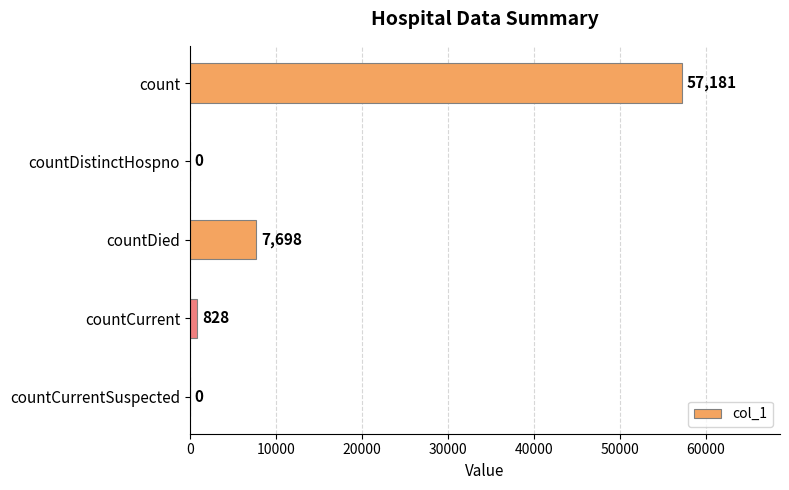

Reading top to bottom, extract all data points from this chart.

count=57181	countDistinctHospno=0	countDied=7698	countCurrent=828	countCurrentSuspected=0